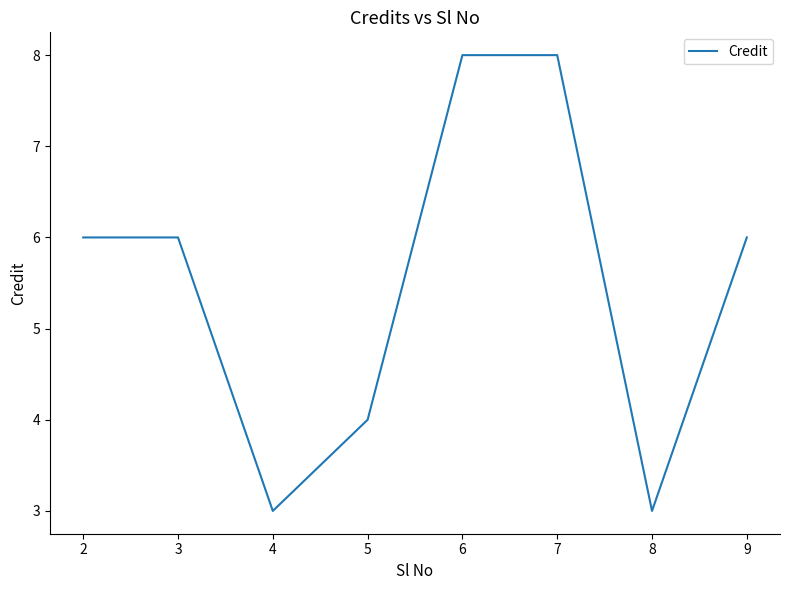

Does the chart have visible grid lines?

No